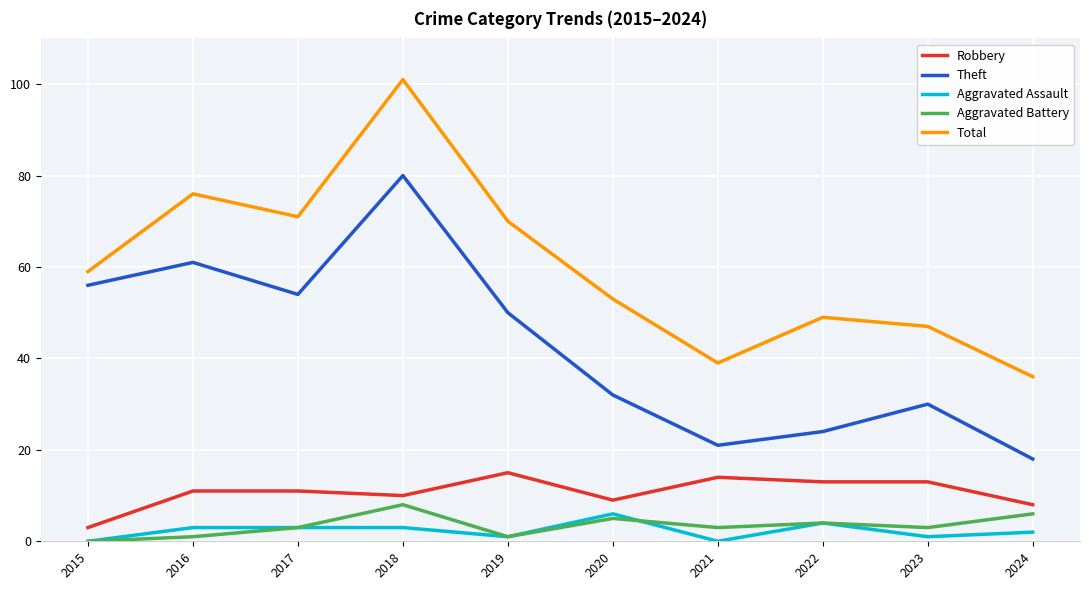

Which series has the largest total across all categories?

Total